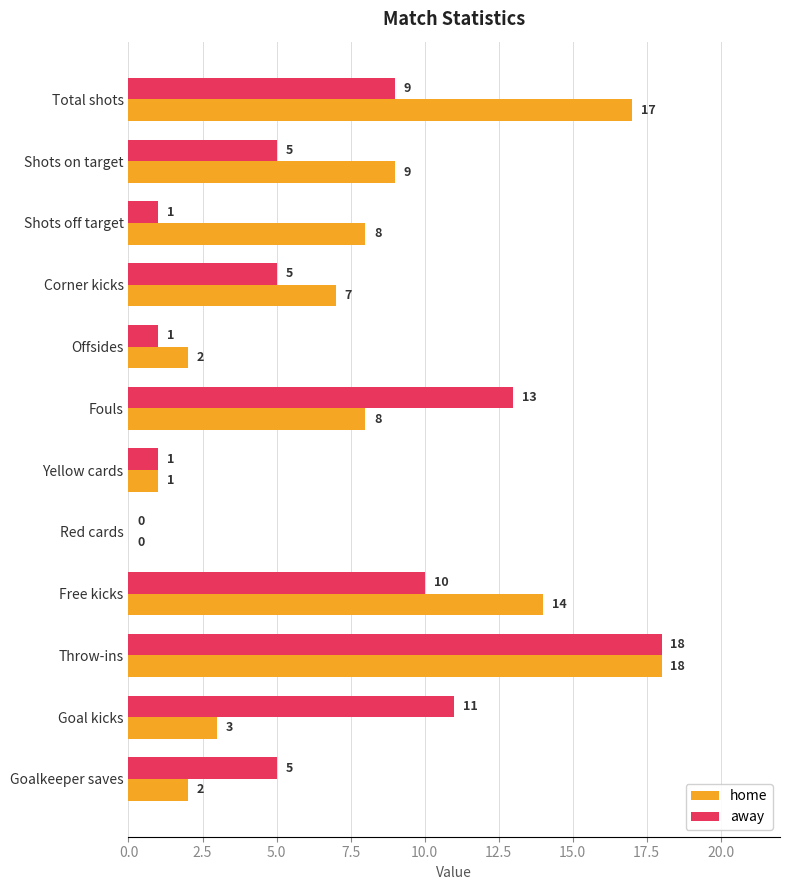

What is the average value of the home series?

7